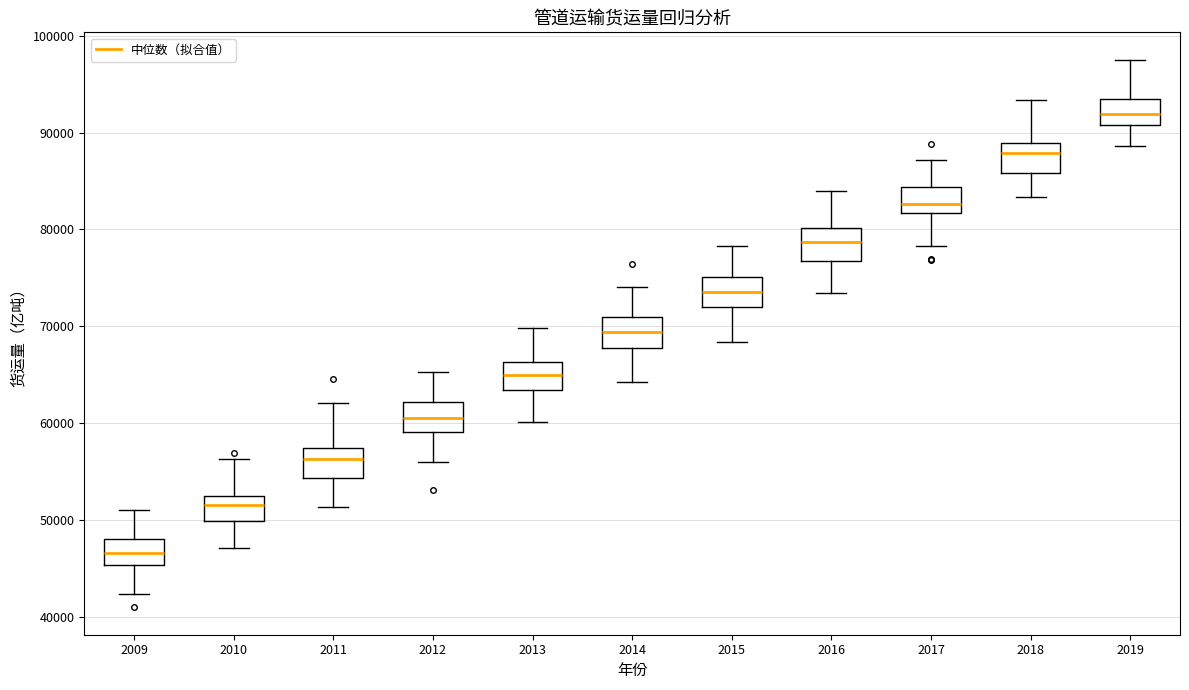

Which box's median line is the lowest?

2009